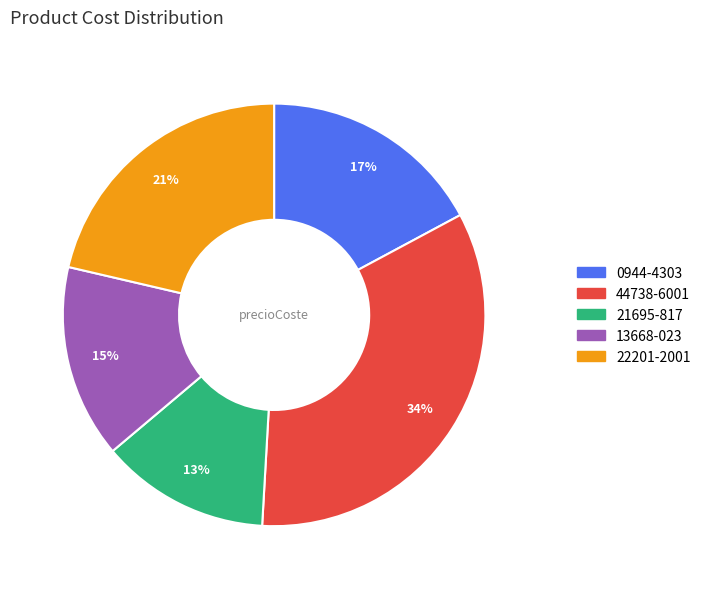

Is there any slice that represents more than half of the pie?

No